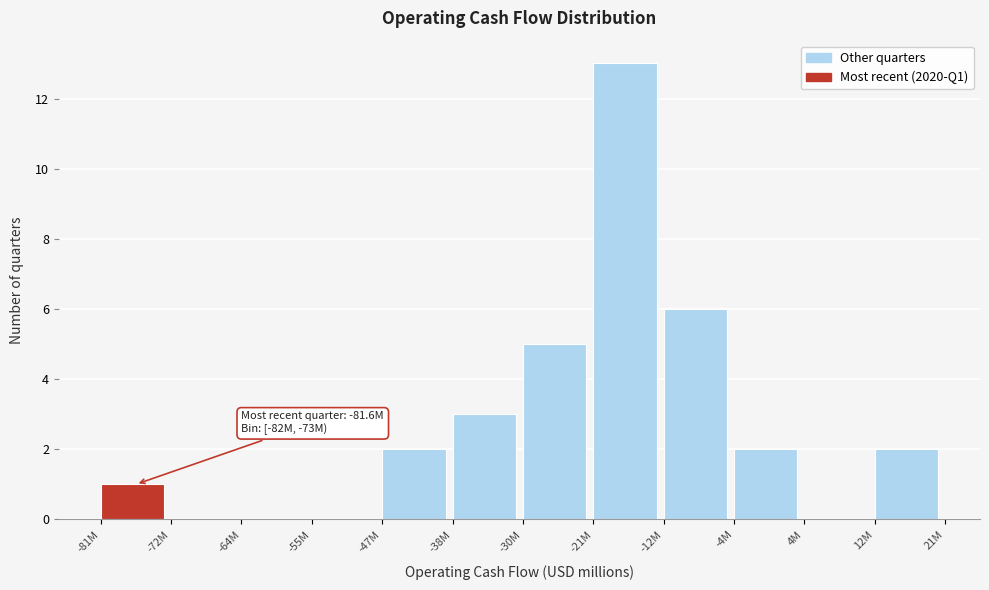

Reading left to right, extract all data points from this chart.

-81M=1	-72M=0	-64M=0	-55M=0	-47M=2	-38M=3	-30M=5	-21M=13	-12M=6	-4M=2	4M=0	12M=2